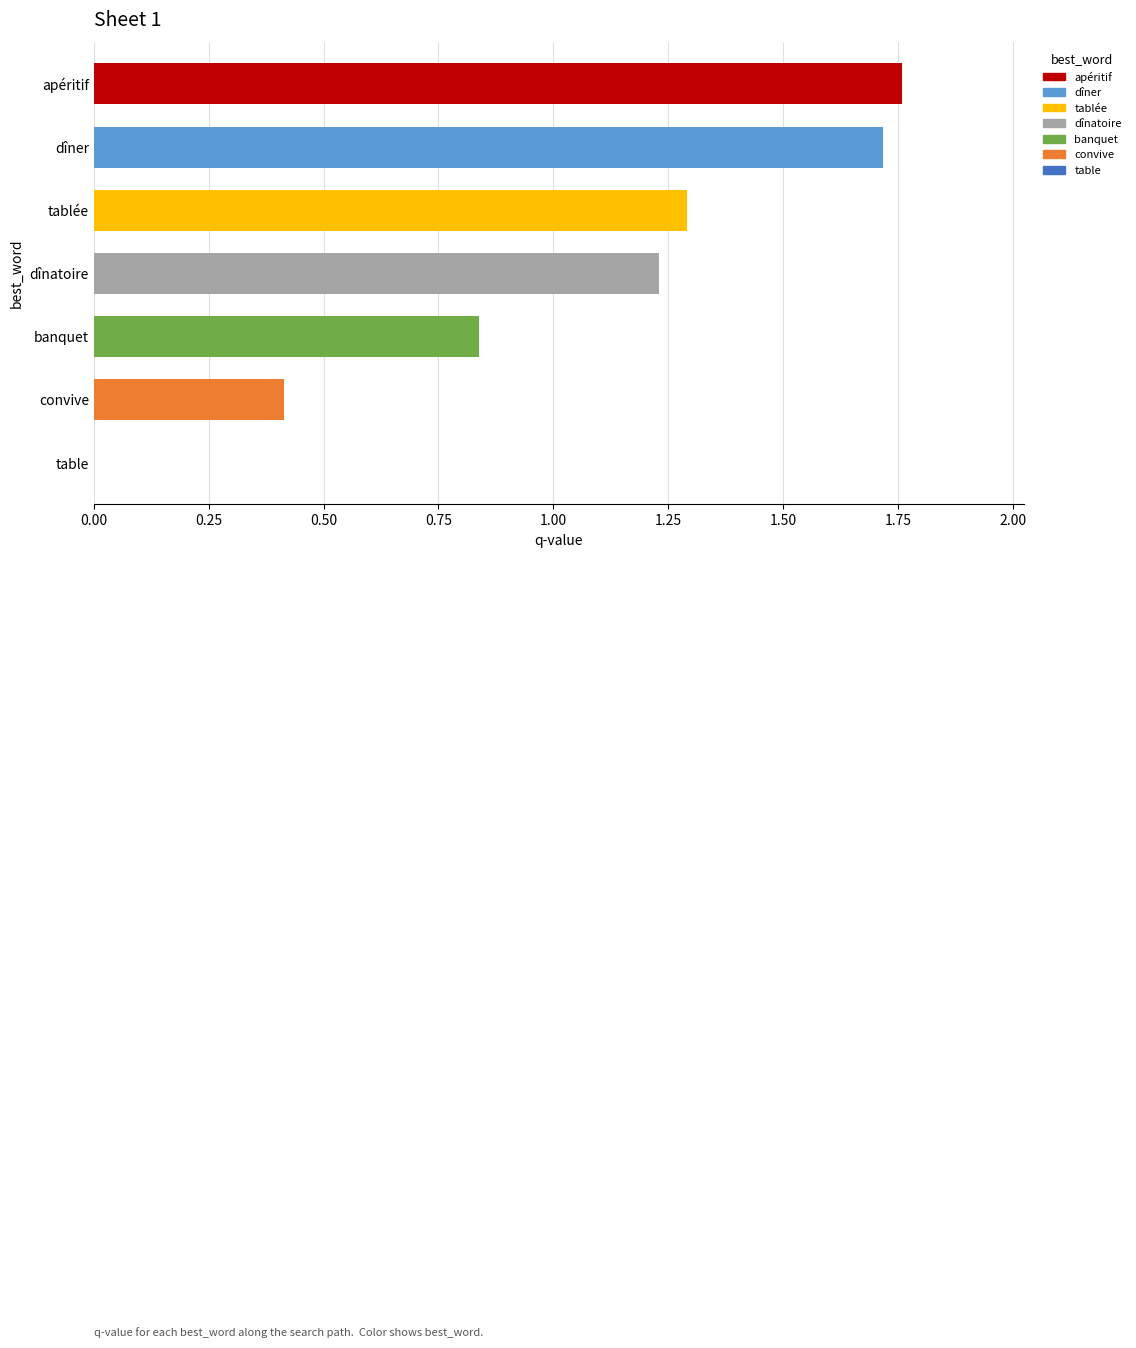

Is it true that q-value equals 1.7 at dîner?

True